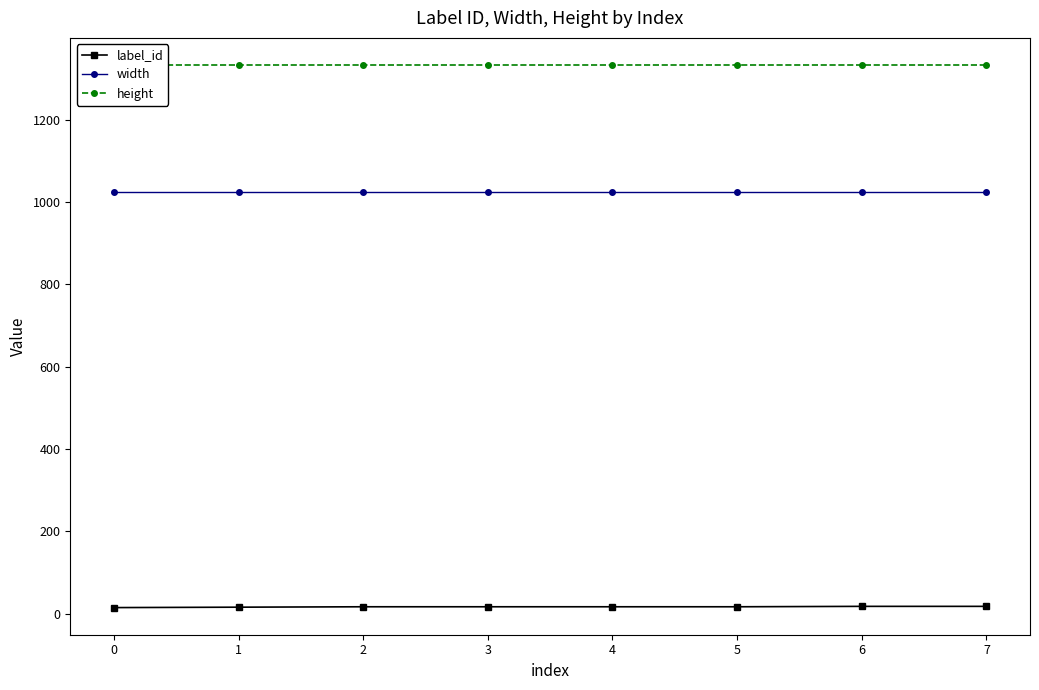

What is the sum of the height values at 7 and 6?

2666